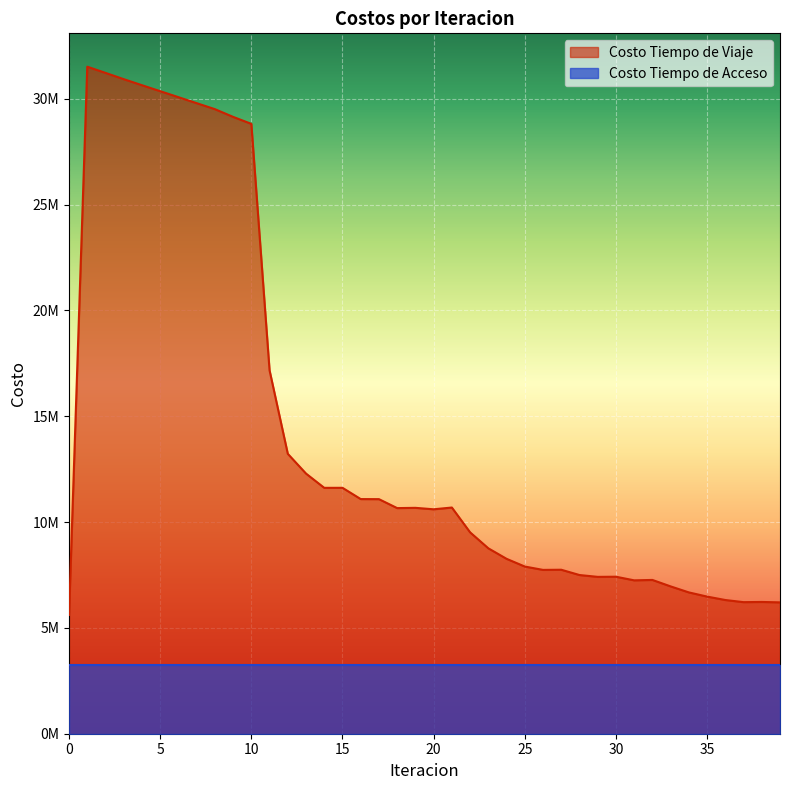

What is the change in value from 9 to 26?

-21402734.0